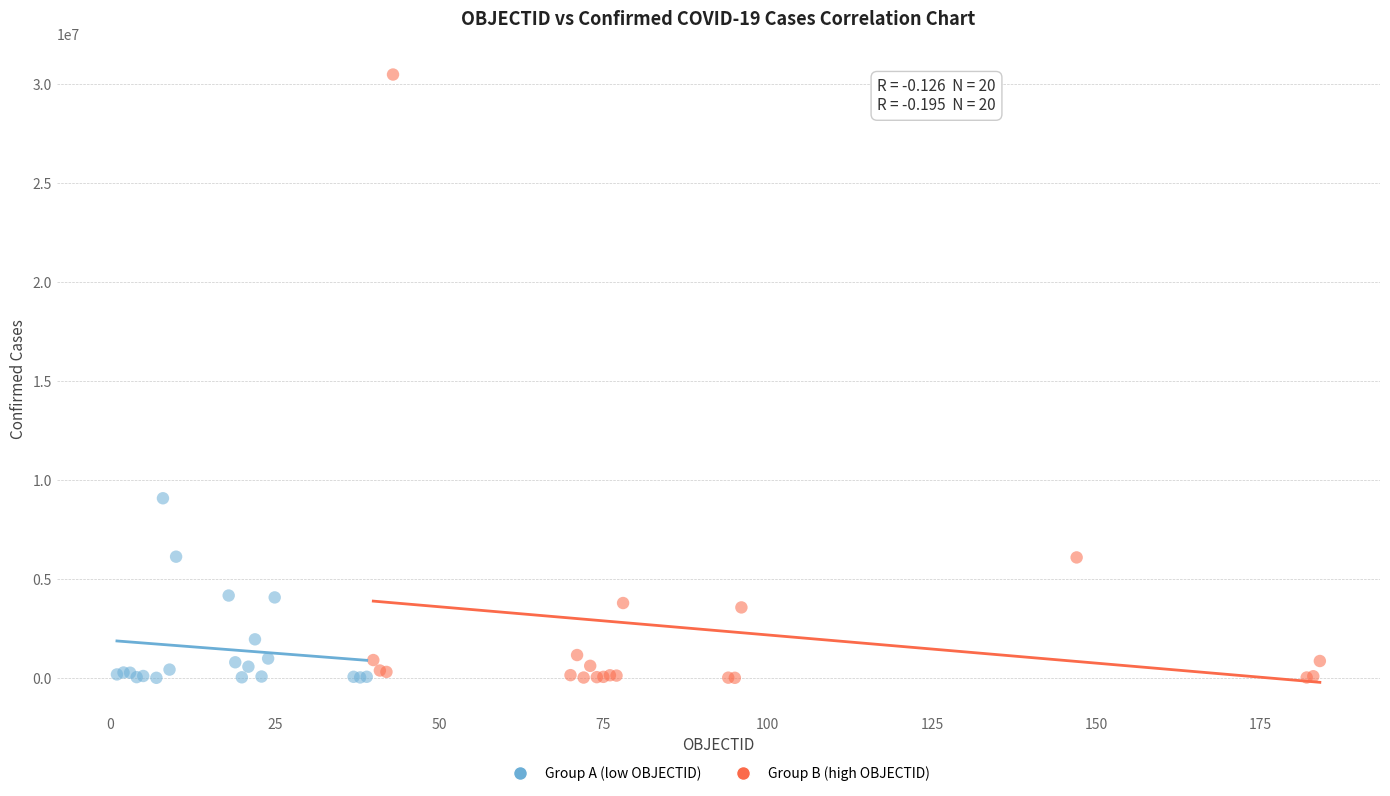

Which series has the largest Y range (max minus min)?

Group B (high OBJECTID)